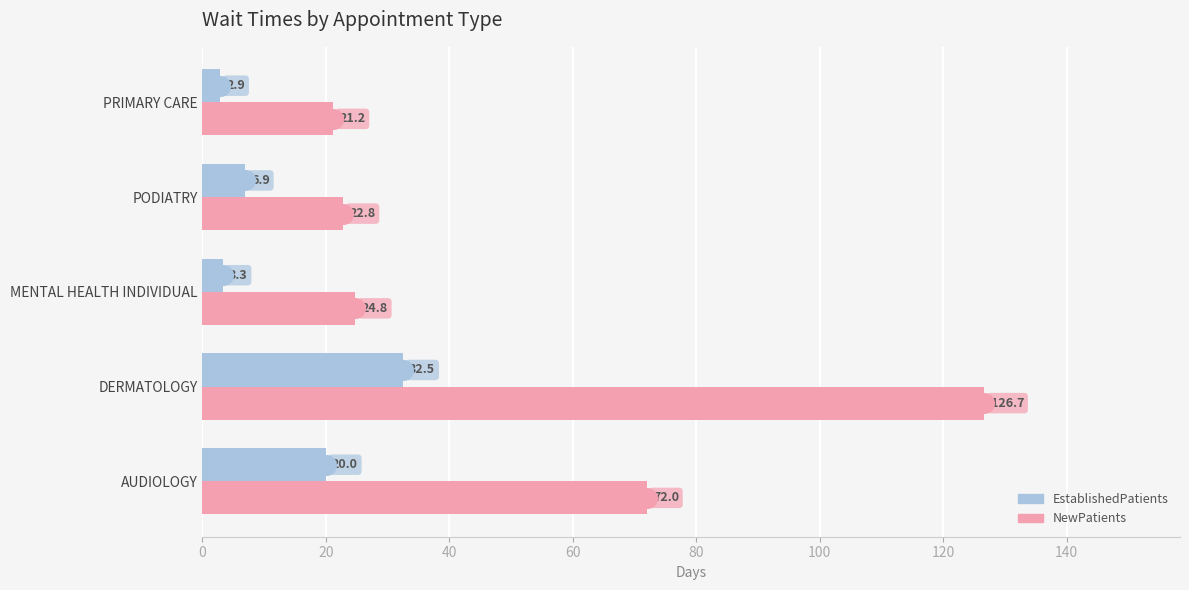

At how many categories does at least one series exceed 53?

2